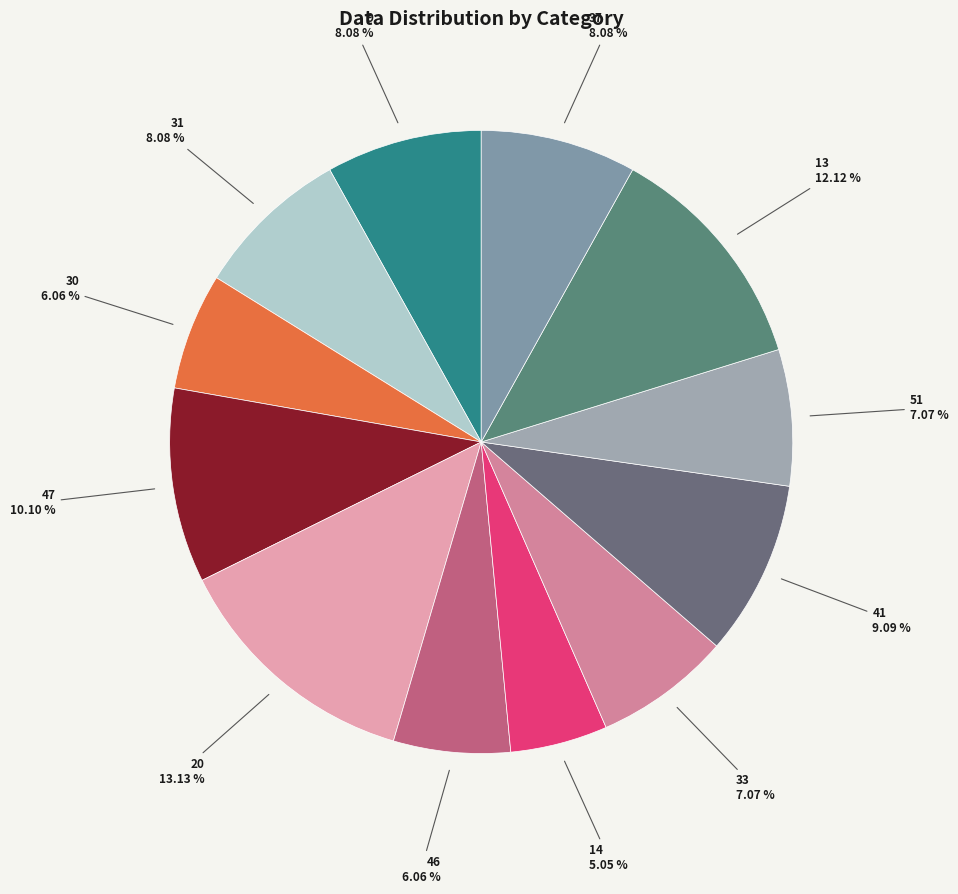

What is the ratio of the value at 14 to the value at 47?

0.5